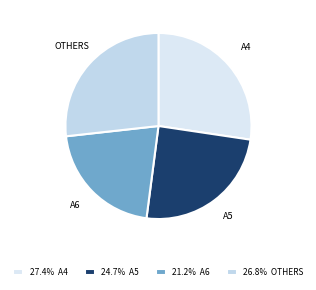

Rank the categories by value from highest to lowest.

A4, OTHERS, A5, A6